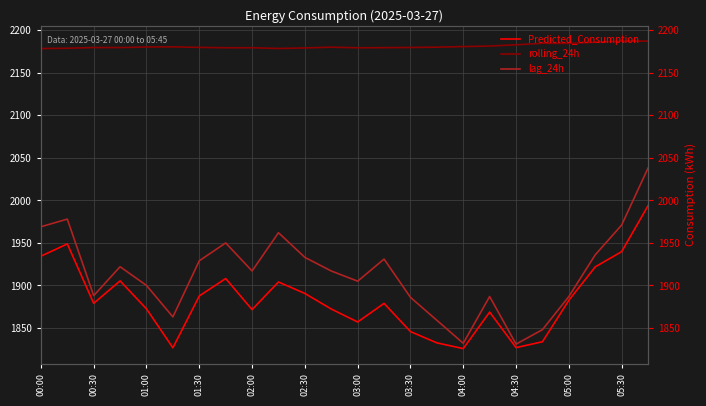

At which category is the sum across all series the highest?

23